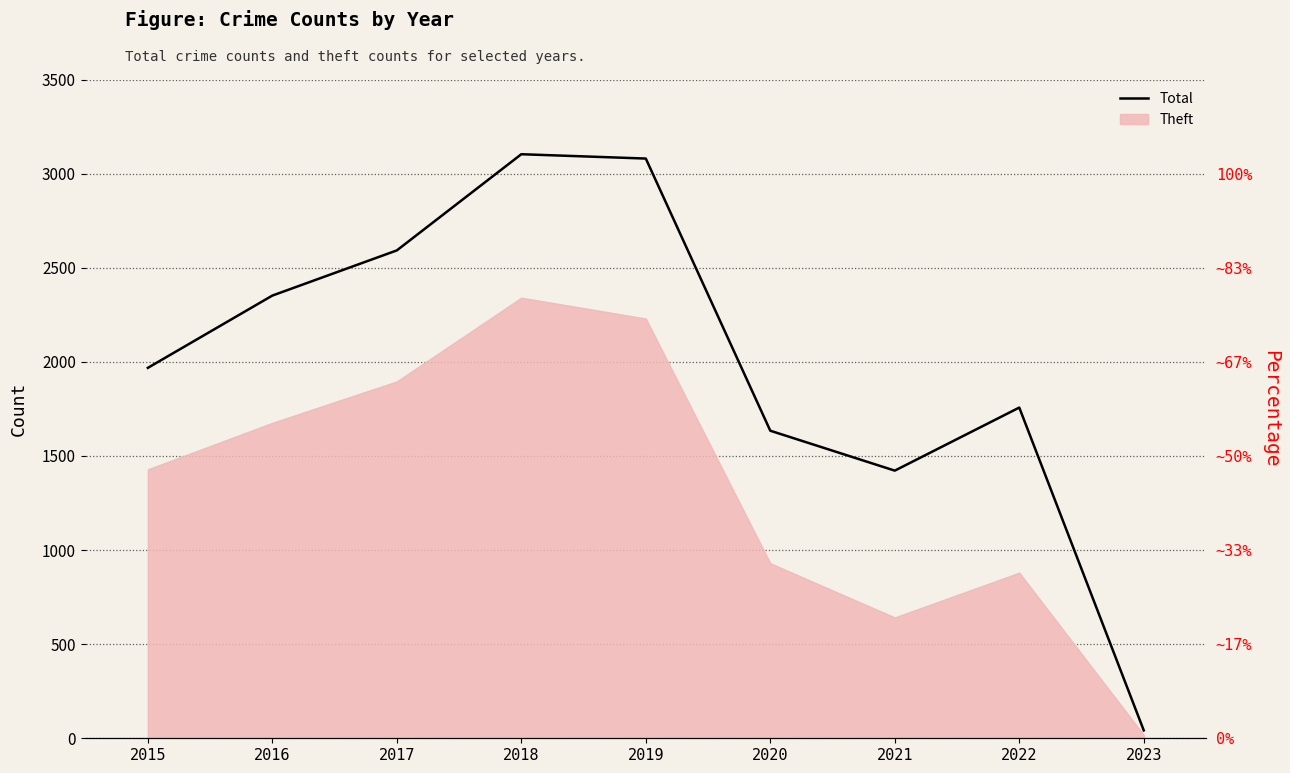

Reading right to left, list all the values displayed in this chart.

2023=42	2022=1757	2021=1422	2020=1634	2019=3080	2018=3103	2017=2592	2016=2352	2015=1968